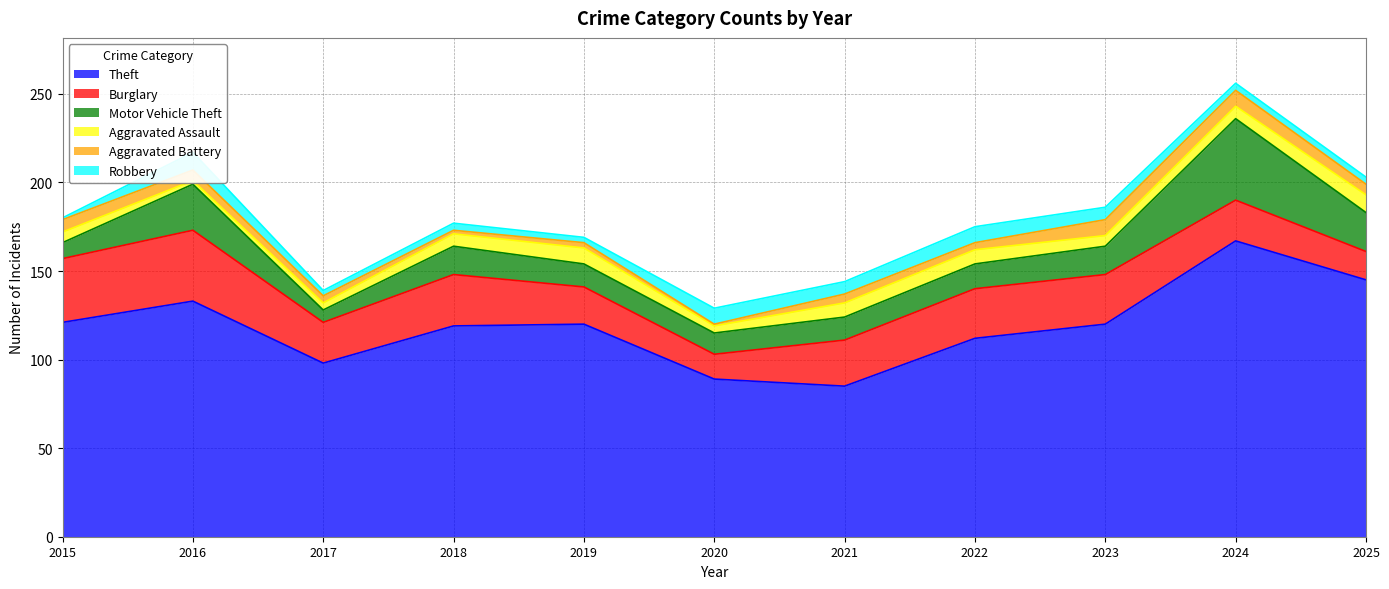

In Aggravated Assault, how many points are lower than both neighbors (excluding endpoints)?

3